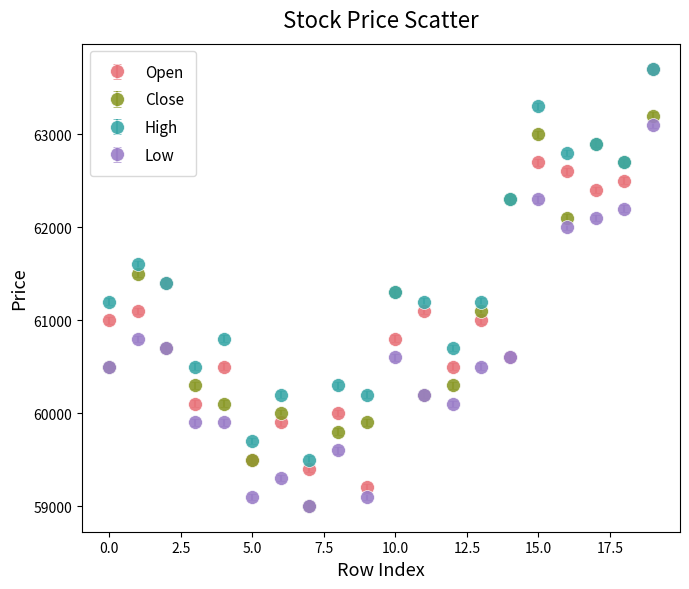

Which series has the widest spread of values?

Open